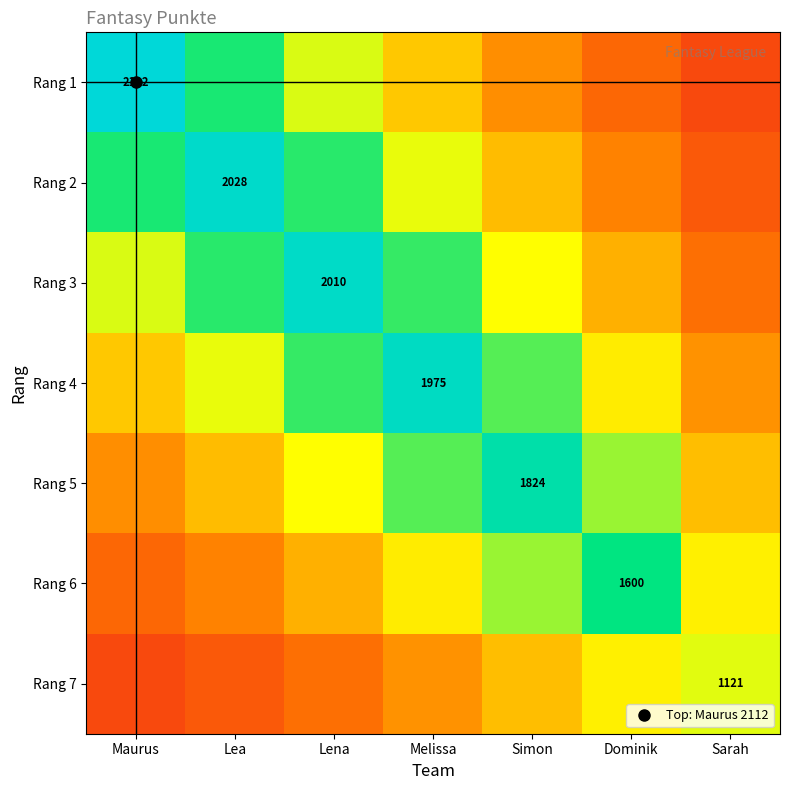

Rank the series at Lena from lowest to highest value.

Rang 7, Rang 6, Rang 5, Rang 1, Rang 4, Rang 2, Rang 3